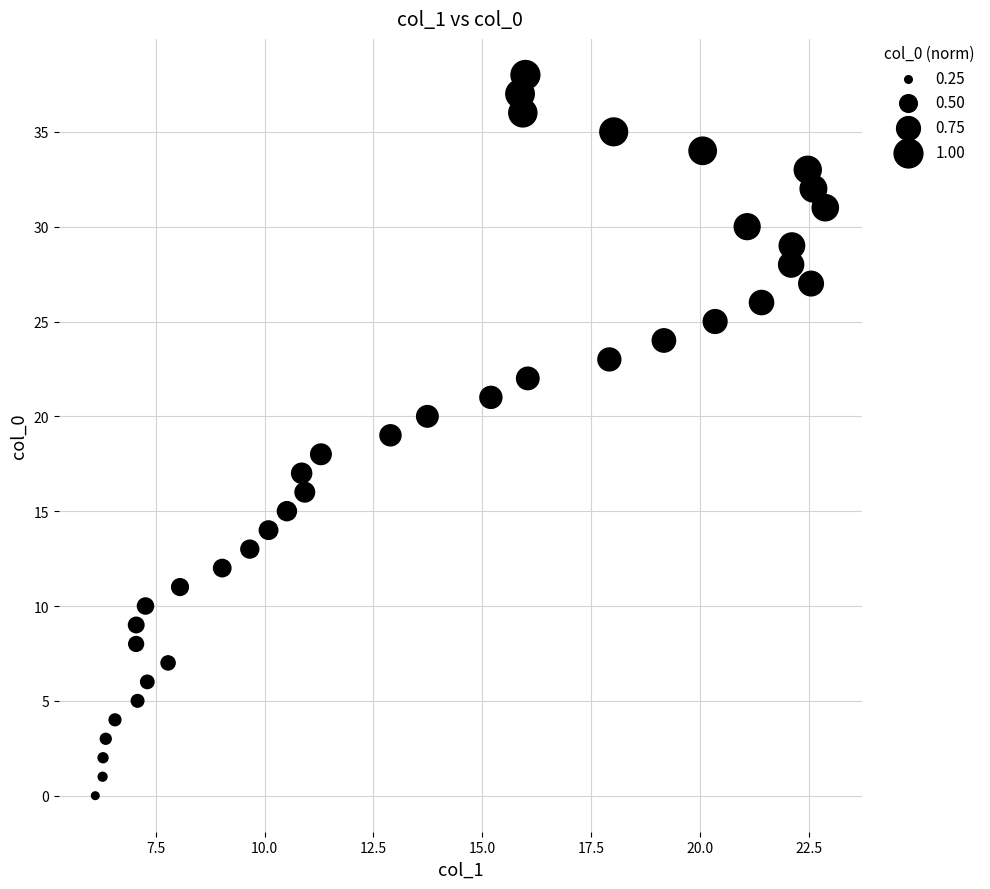

How many data points are displayed?

39